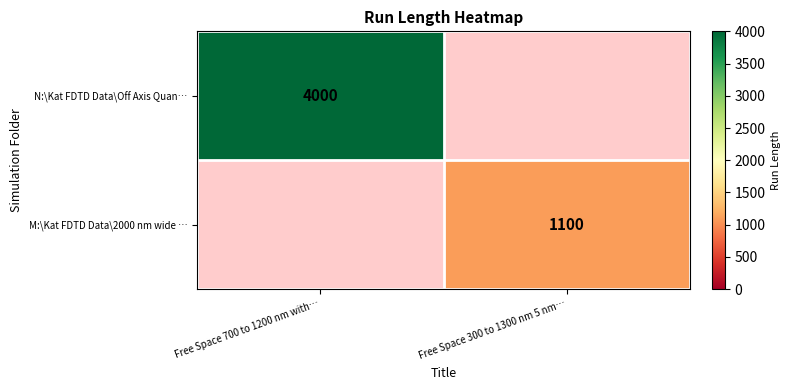

The N:\Kat FDTD Data\Off Axis Quan… series shows 5632 at Free Space 700 to 1200 nm with…. True or false?

False